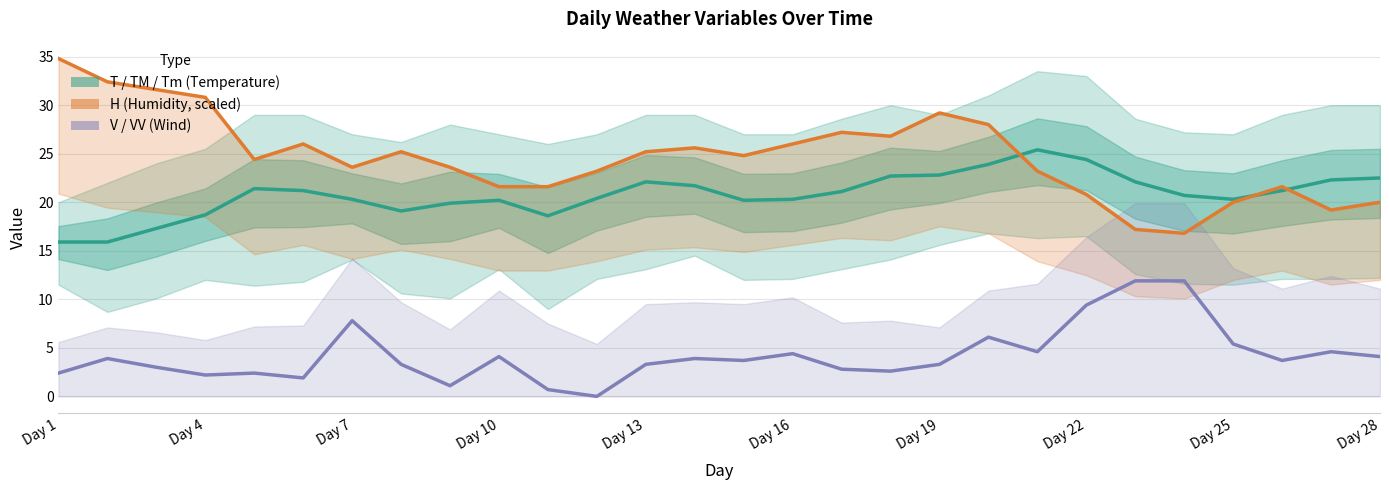

Is the value of V (Wind Speed) at Day 16 greater than the value of T (Mean Temp) at Day 19?

No